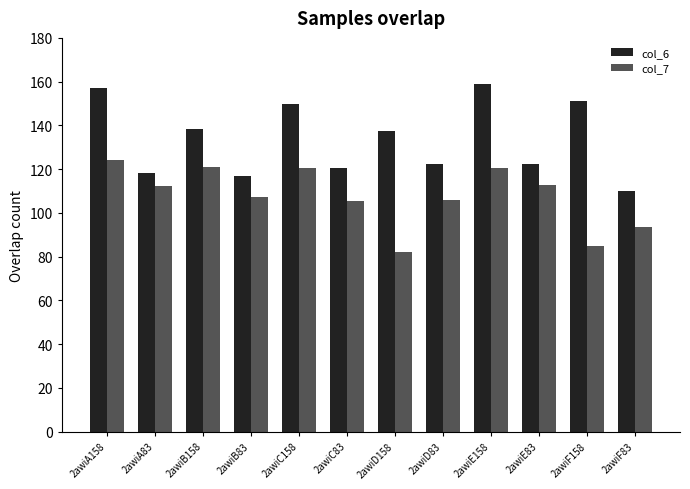

How many bars are there in each group?

2